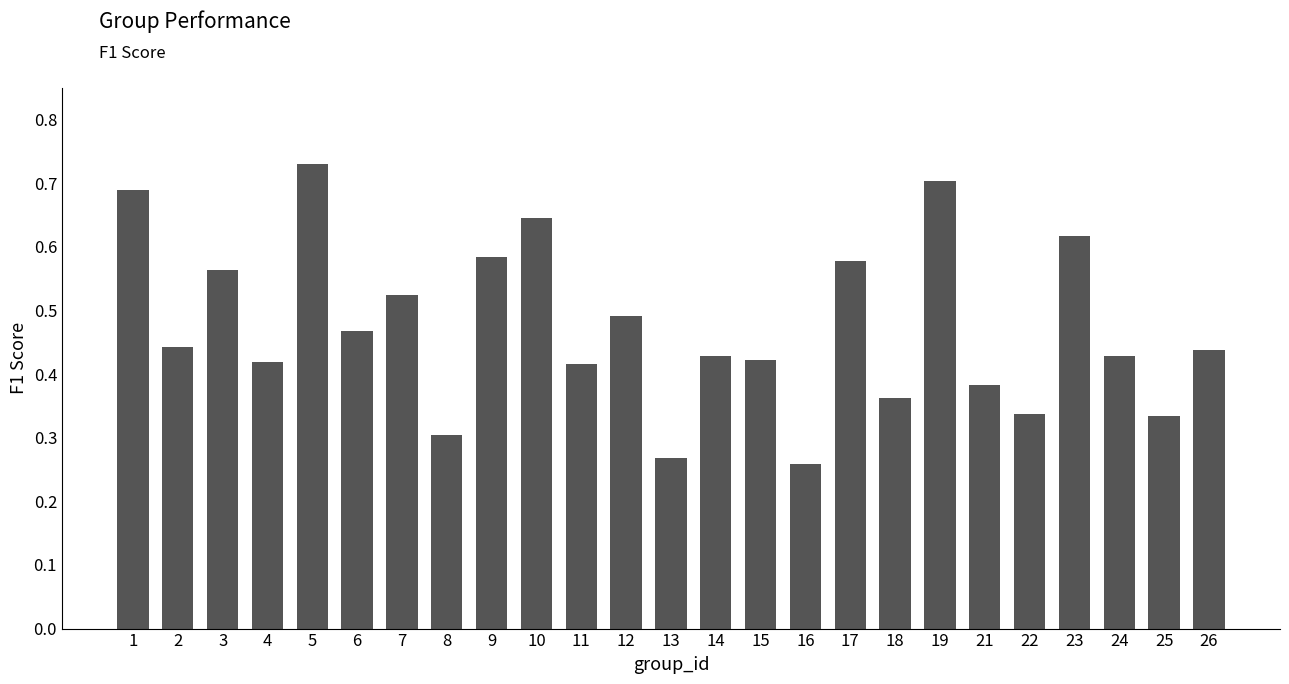

Which category has the lowest value across all series?

16